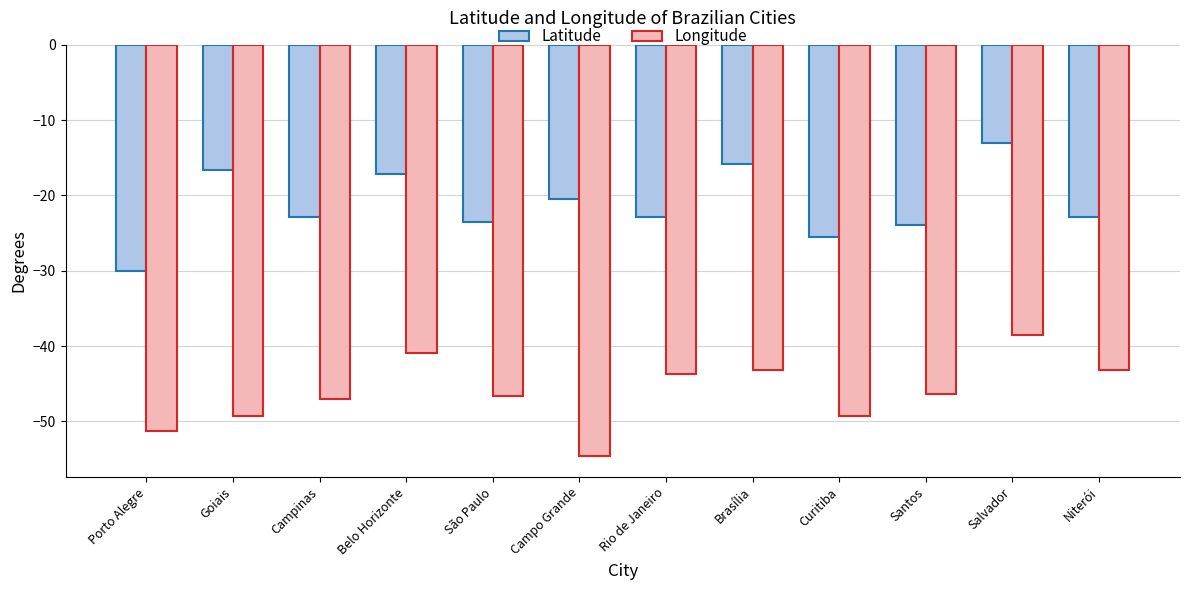

At Campinas, list the series in order from smallest to largest.

Longitude, Latitude